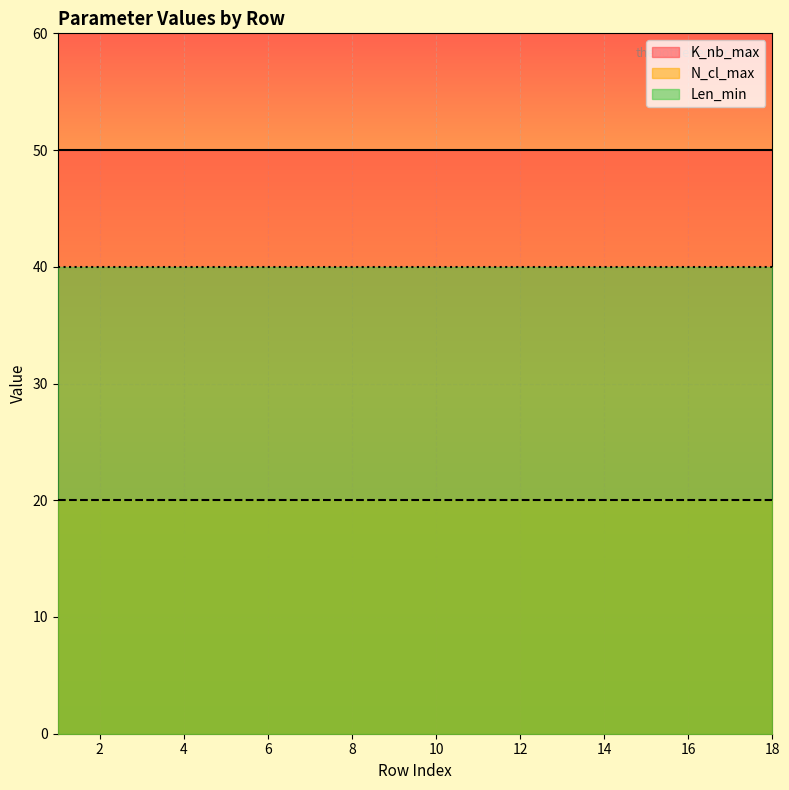

Between 3 and 11, which series saw the biggest shift?

K_nb_max